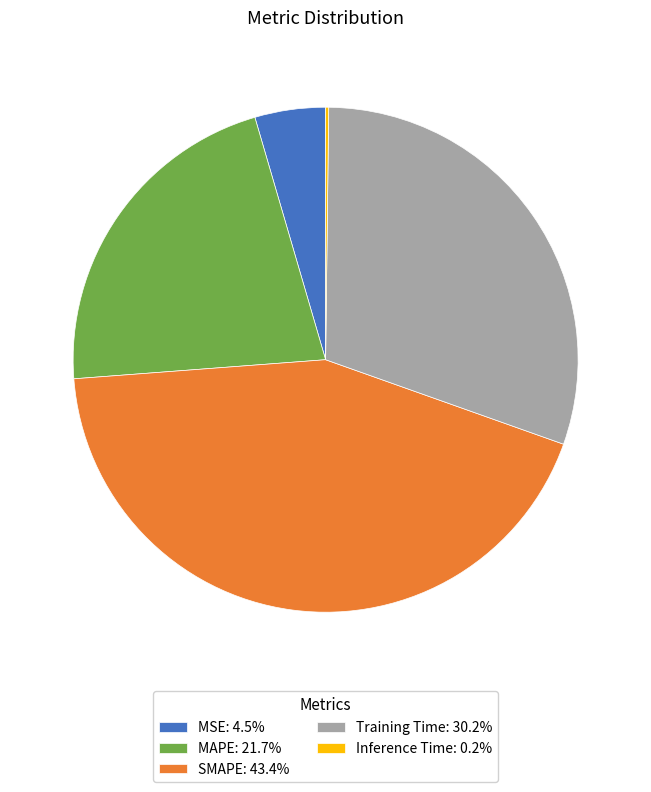

Does MSE: 4.5% represent more than half of the total?

No